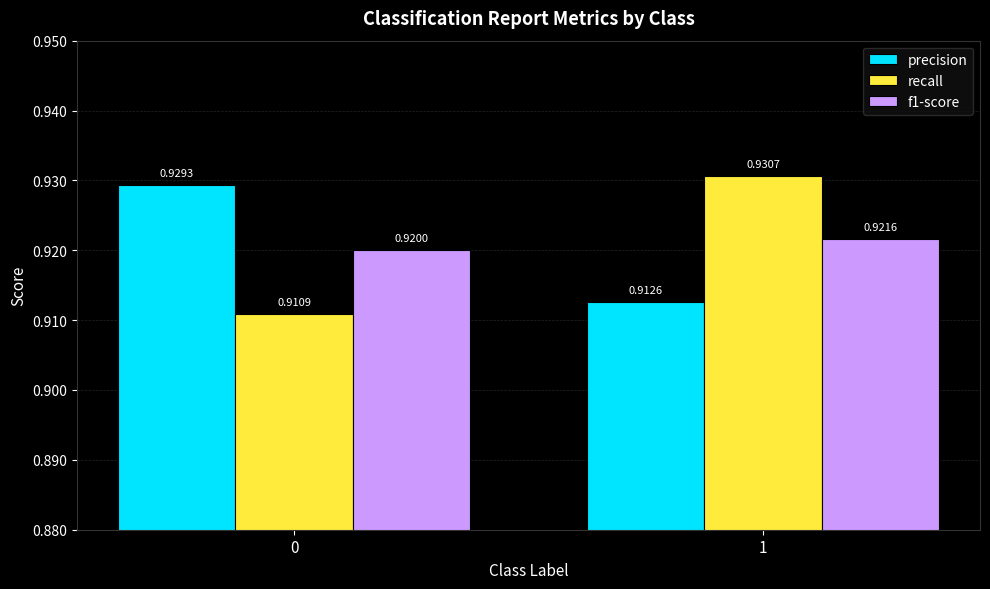

Rank the series at 1 from highest to lowest value.

recall, f1-score, precision